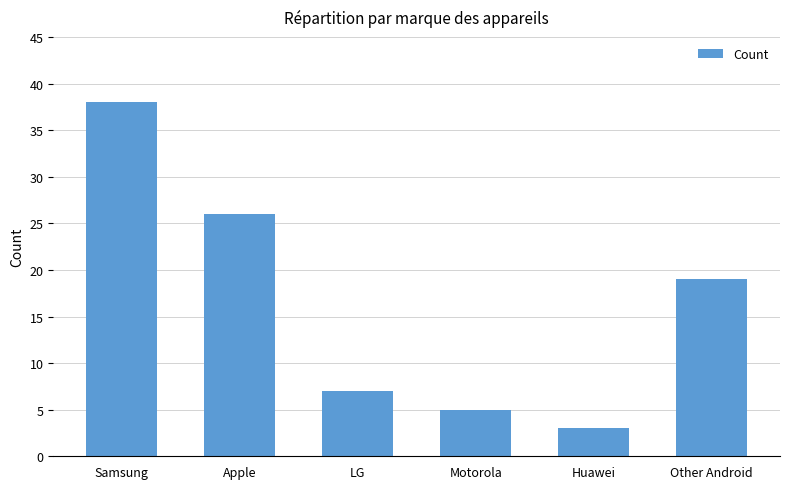

What is the smallest value displayed?

3